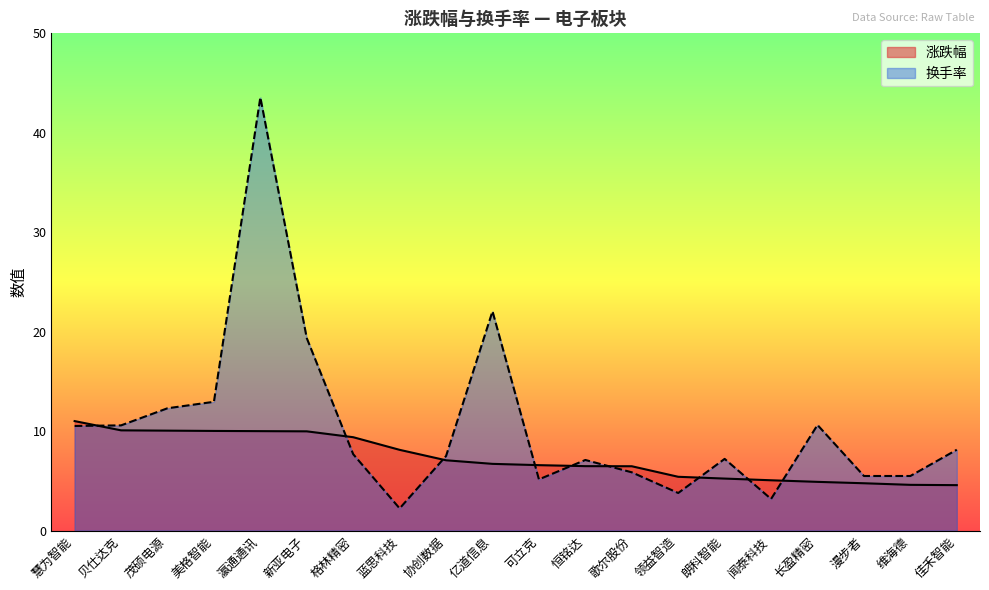

Which series changed the most between 歌尔股份 and 维海德?

涨跌幅